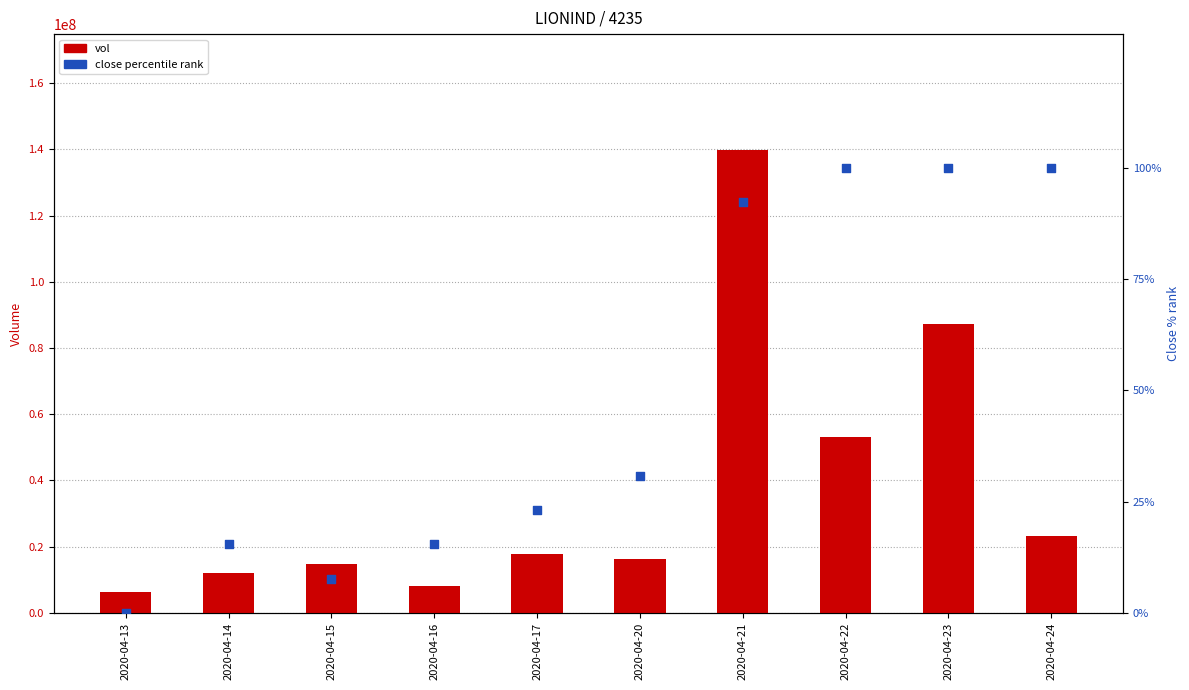

Which series has the largest total across all categories?

vol